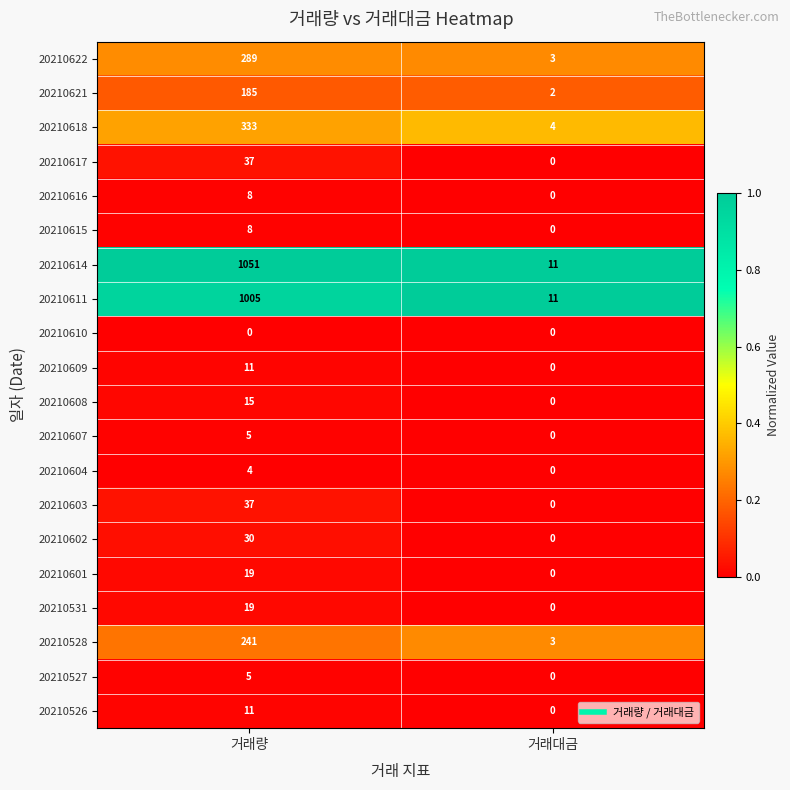

How many categories are shown in the chart?

2